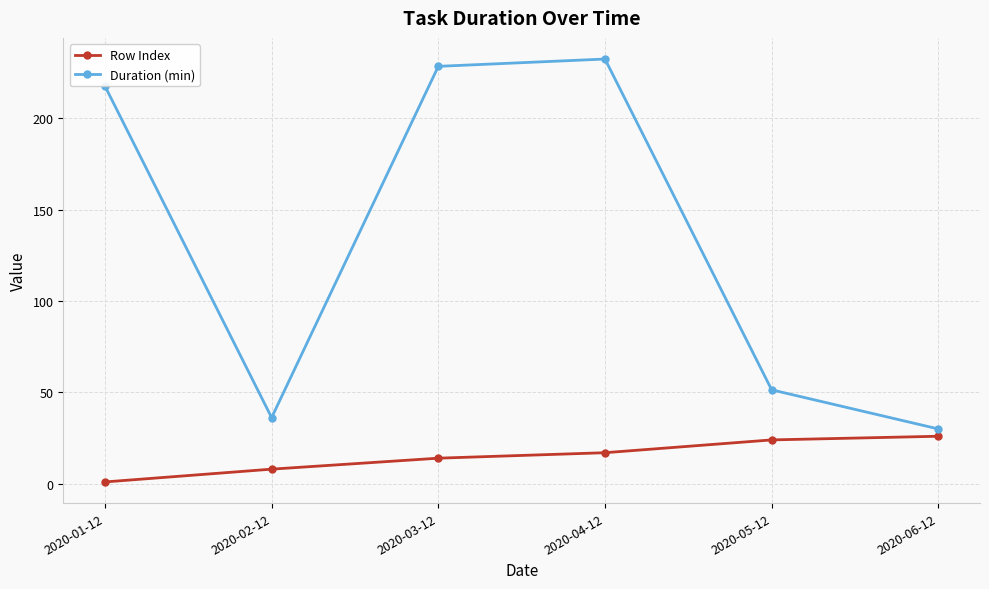

Reading right to left, list all the values displayed in this chart.

Row Index: 2020-06-12=26.0	2020-05-12=24.0	2020-04-12=17.0	2020-03-12=14.0	2020-02-12=8.0	2020-01-12=1.0
Duration (min): 2020-06-12=30.0	2020-05-12=51.4	2020-04-12=232.4	2020-03-12=228.4	2020-02-12=36.2	2020-01-12=217.6